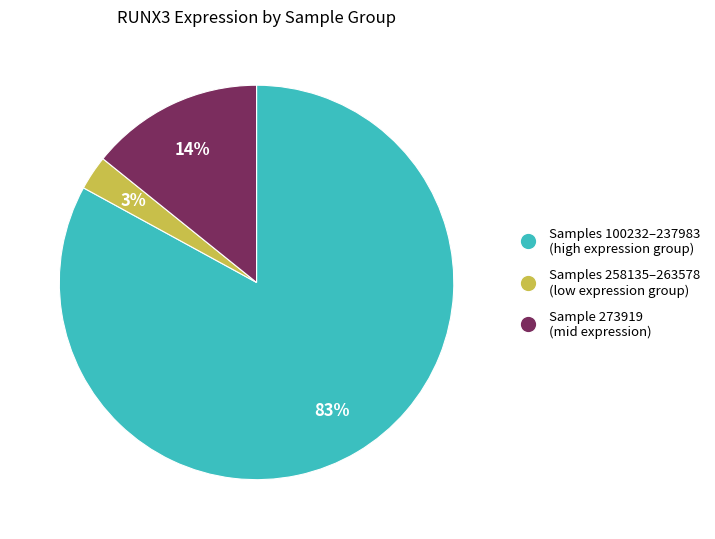

What is the smallest slice in the pie chart?

Samples 258135–263578 (low expression group)